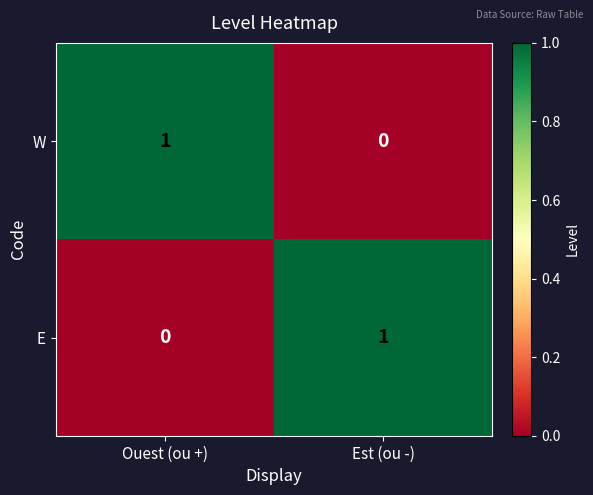

Is the value of E at Est (ou -) greater than the value of W at Est (ou -)?

Yes